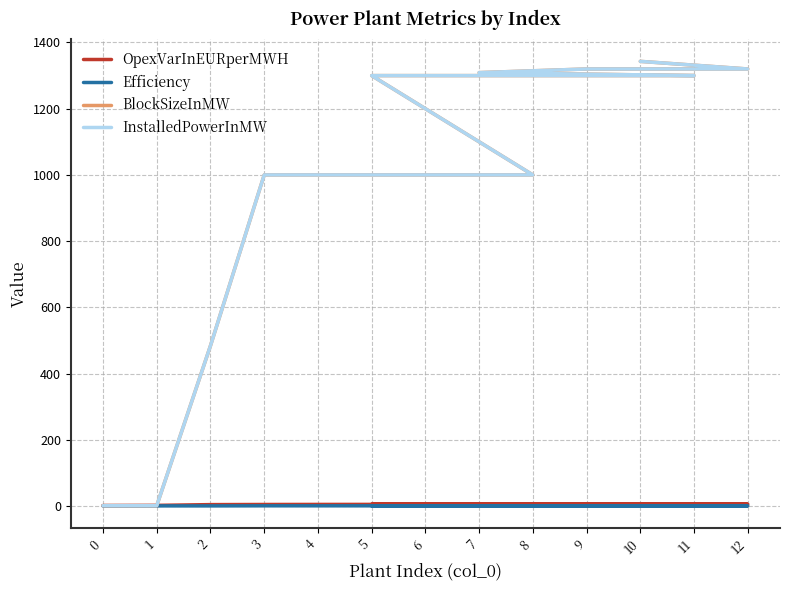

Reading left to right, what are all the values shown in this chart?

OpexVarInEURperMWH: 0=1.5	1=1.9	2=4.2	3=4.5	4=4.7	6=4.9	8=5.1	5=5.2	11=5.7	7=5.0	9=5.2	12=5.4	10=5.3
Efficiency: 0=0.4	1=0.3	2=0.3	3=0.6	4=0.5	6=0.5	8=0.5	5=0.4	11=0.3	7=0.4	9=0.4	12=0.4	10=0.5
BlockSizeInMW: 0=1.0	1=1.0	2=484.0	3=1000.0	4=1000.0	6=1000.0	8=1000.0	5=1300.0	11=1300.0	7=1309.0	9=1320.0	12=1320.0	10=1343.0
InstalledPowerInMW: 0=1.0	1=1.0	2=484.0	3=1000.0	4=1000.0	6=1000.0	8=1000.0	5=1300.0	11=1300.0	7=1309.0	9=1320.0	12=1320.0	10=1343.0